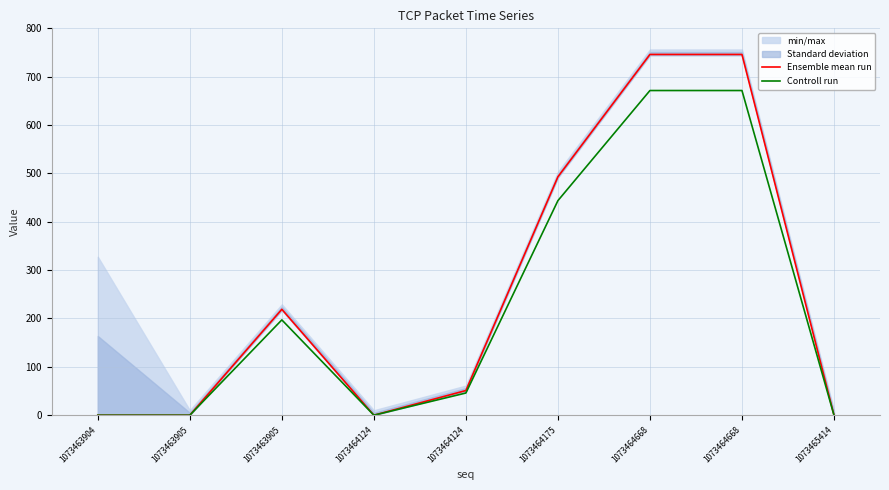

What is the spread (max minus min) of values at 1073464668?

74.6